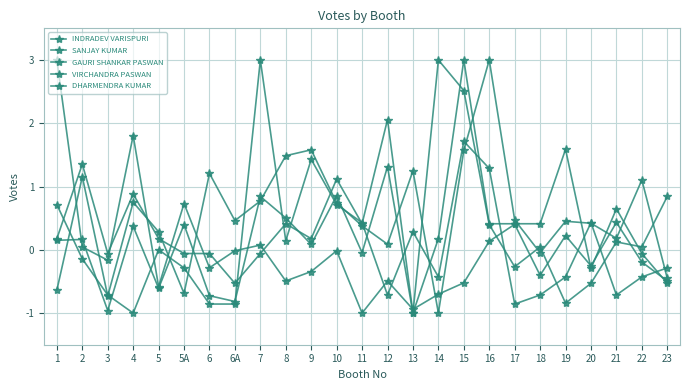

Reading left to right, list all the values displayed in this chart.

INDRADEV VARISPURI: 1=0.2	2=1.4	3=-0.1	4=0.9	5=0.2	5A=-0.1	6=-0.1	6A=-0.5	7=-0.1	8=0.4	9=0.2	10=1.1	11=0.4	12=2.1	13=-1.0	14=0.2	15=3.0	16=0.4	17=0.4	18=0.4	19=1.6	20=-0.3	21=0.6	22=-0.1	23=-0.5
SANJAY KUMAR: 1=-0.6	2=1.2	3=-0.7	4=0.8	5=0.3	5A=-0.7	6=1.2	6A=0.5	7=0.8	8=1.5	9=1.6	10=0.7	11=0.4	12=0.1	13=1.2	14=-1.0	15=1.6	16=3.0	17=0.5	18=-0.0	19=0.5	20=0.4	21=0.2	22=1.1	23=-0.5
GAURI SHANKAR PASWAN: 1=0.2	2=0.2	3=-1.0	4=0.4	5=-0.6	5A=0.4	6=-0.7	6A=-0.8	7=0.8	8=0.5	9=0.1	10=0.9	11=-0.0	12=1.3	13=-1.0	14=3.0	15=2.5	16=0.4	17=-0.3	18=0.0	19=-0.8	20=-0.5	21=0.1	22=0.0	23=0.8
VIRCHANDRA PASWAN: 1=3.0	2=0.0	3=-0.2	4=1.8	5=-0.6	5A=0.7	6=-0.3	6A=-0.0	7=0.1	8=-0.5	9=-0.3	10=-0.0	11=-1.0	12=-0.5	13=-0.9	14=-0.7	15=-0.5	16=0.1	17=0.4	18=-0.4	19=0.2	20=-0.3	21=0.4	22=-0.2	23=-0.5
DHARMENDRA KUMAR: 1=0.7	2=-0.1	3=-0.7	4=-1.0	5=0.0	5A=-0.3	6=-0.9	6A=-0.9	7=3.0	8=0.1	9=1.4	10=0.7	11=0.4	12=-0.7	13=0.3	14=-0.4	15=1.7	16=1.3	17=-0.9	18=-0.7	19=-0.4	20=0.4	21=-0.7	22=-0.4	23=-0.3